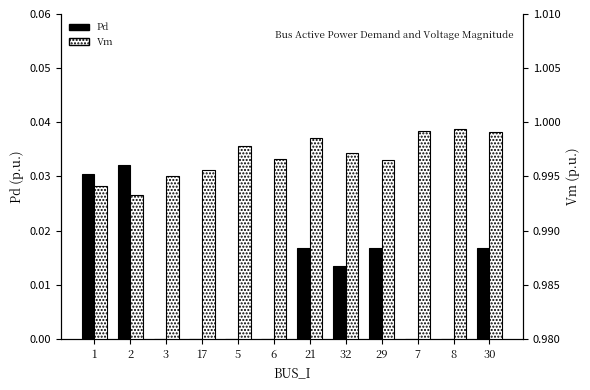

What is the label of the 8th bar from the right?

5